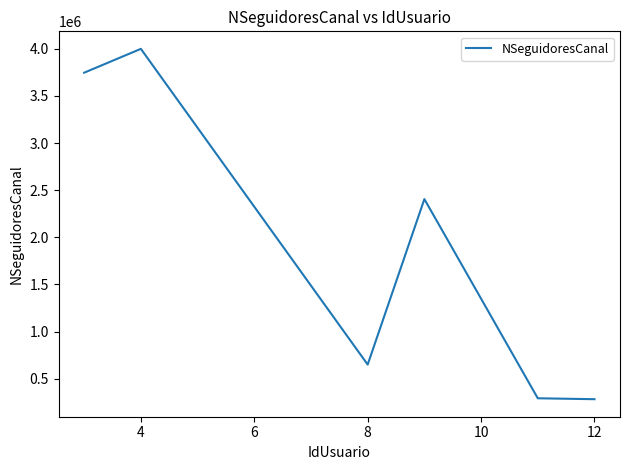

What is the smallest value displayed?

282231